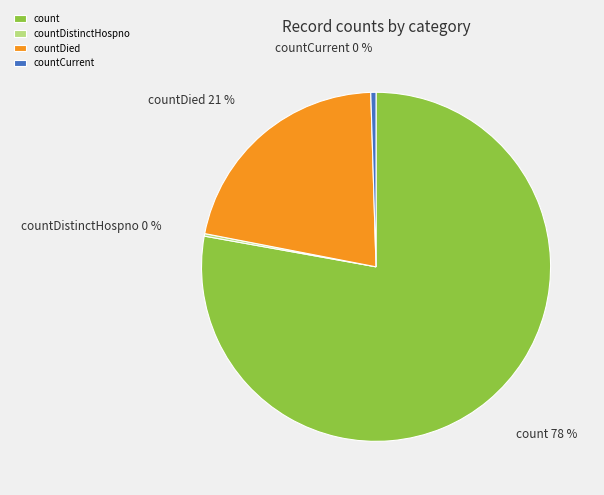

True or false: countCurrent accounts for 0% of the total.

True